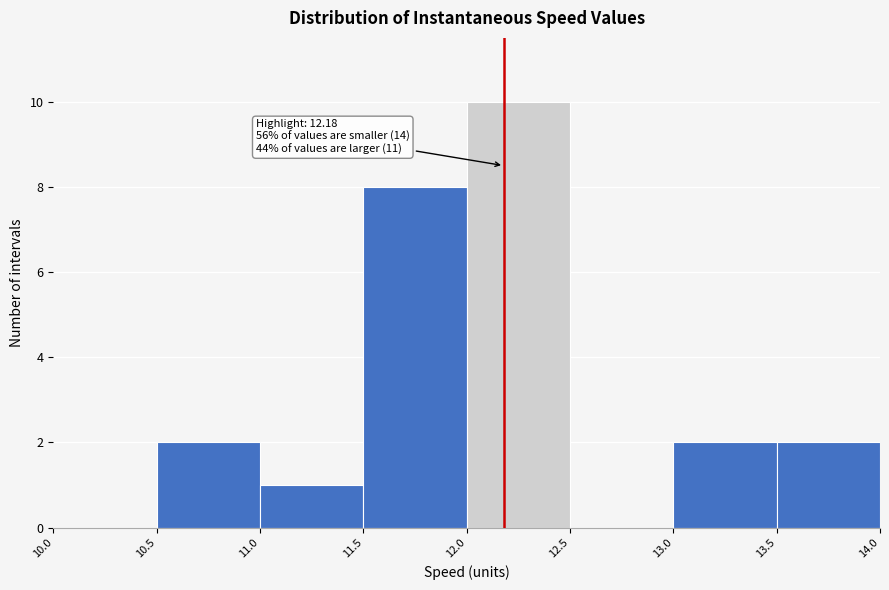

Over which range of the x-axis is the bar tallest?

12.0 to 12.5